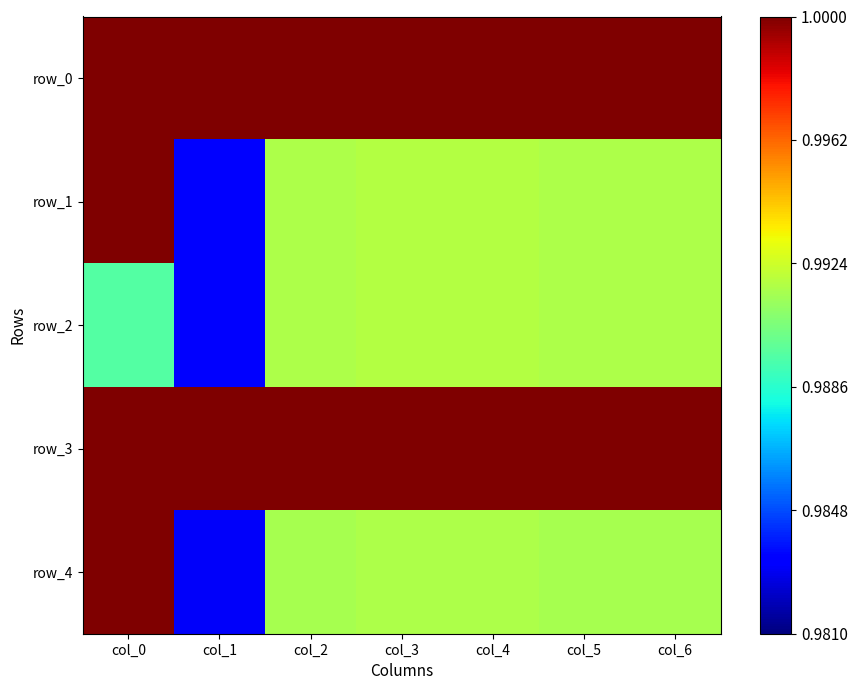

Rank the categories by row_1 value from lowest to highest.

col_1, col_2, col_5, col_6, col_3, col_4, col_0